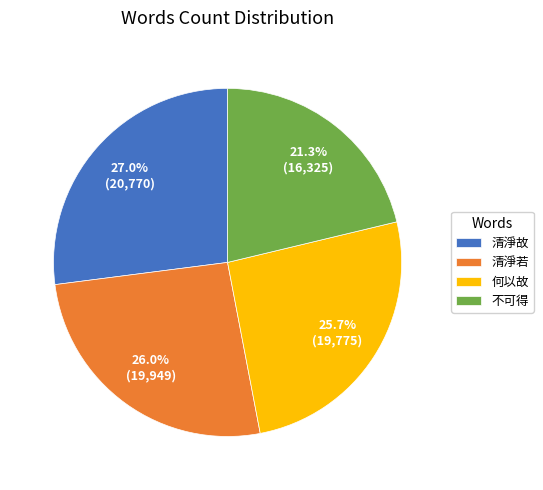

Does 何以故 represent more than half of the total?

No